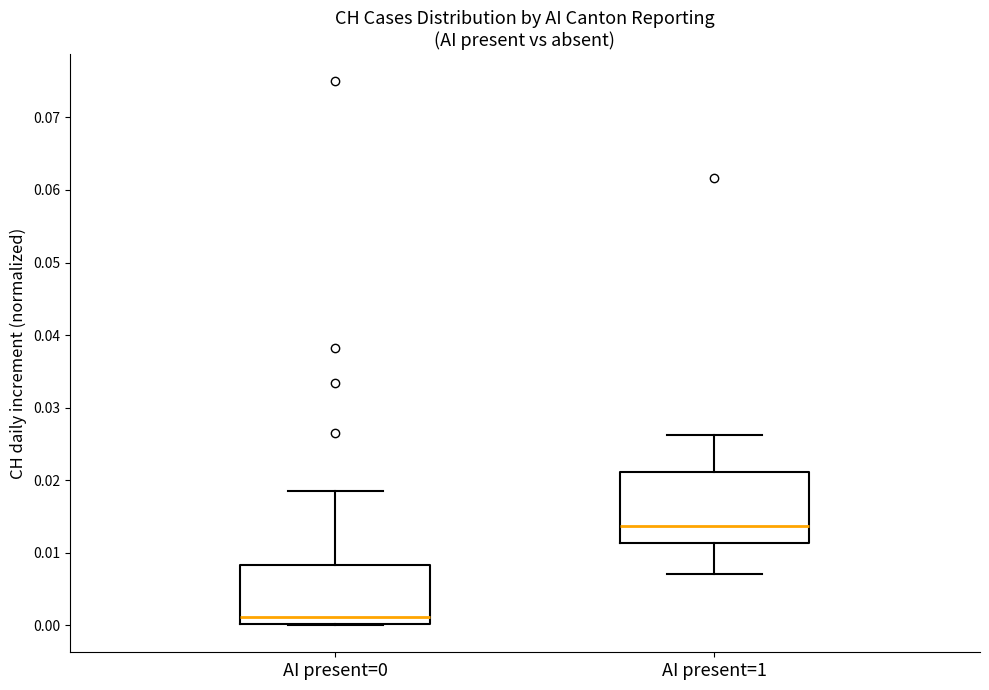

Reading left to right, read every box against the y-axis: the position of its median line, the range the box covers, and the ends of its whiskers. The values are not printed on the chart, so give them approximately, as read against the axis.

AI present=0: median 0.001, box 0.000 to 0.008, whiskers 0.000 to 0.019
AI present=1: median 0.014, box 0.011 to 0.021, whiskers 0.007 to 0.026